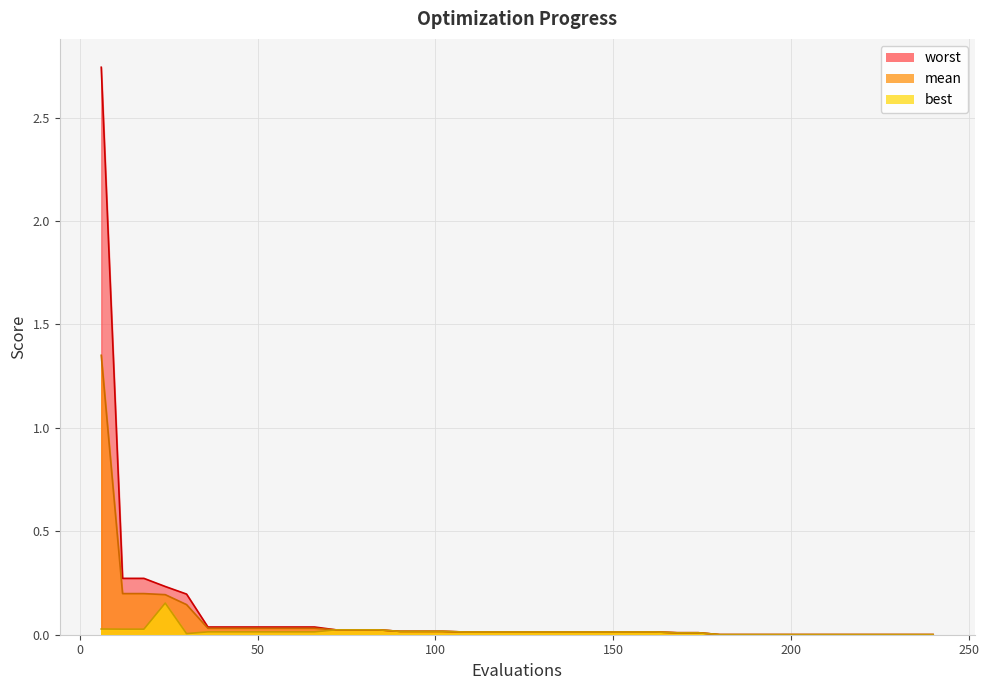

What is the total value across all series at 48?

0.1